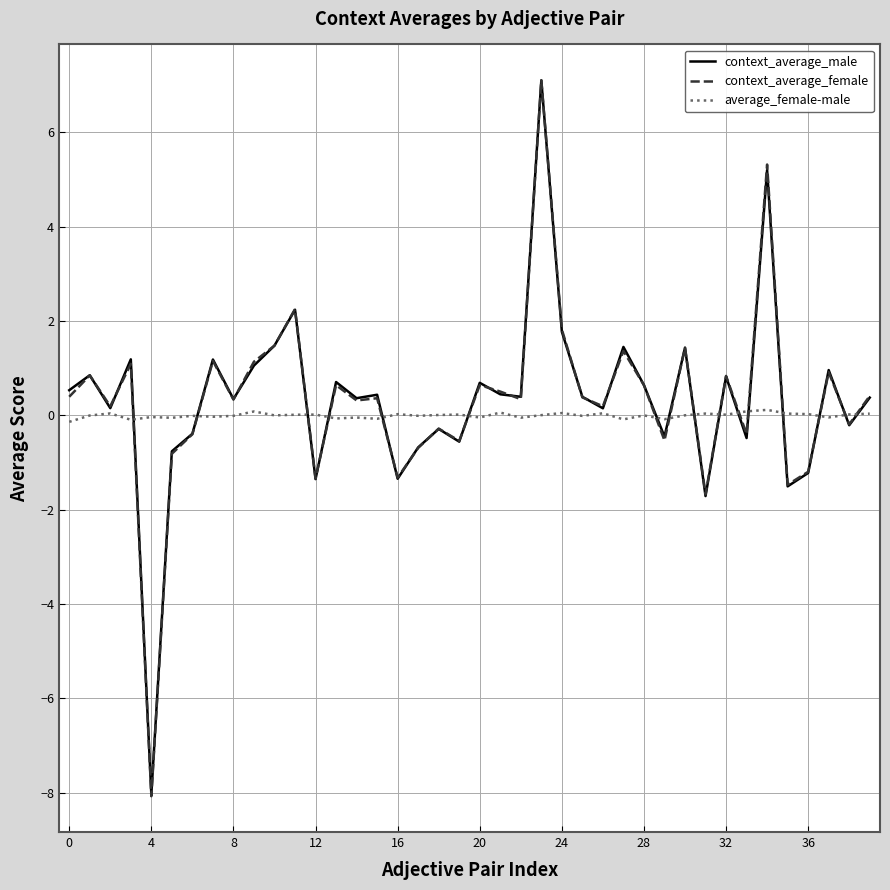

Count the number of categories in the chart.

40